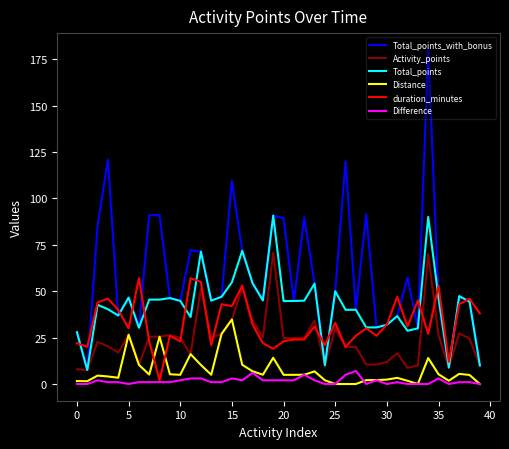

True or false: Difference and Activity_points intersect in this chart.

False